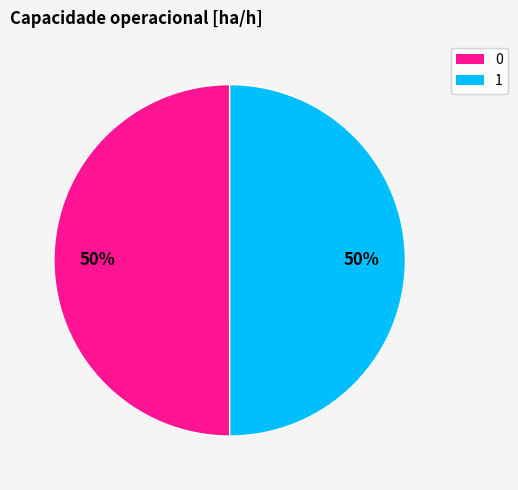

How many slices are in this pie chart?

2